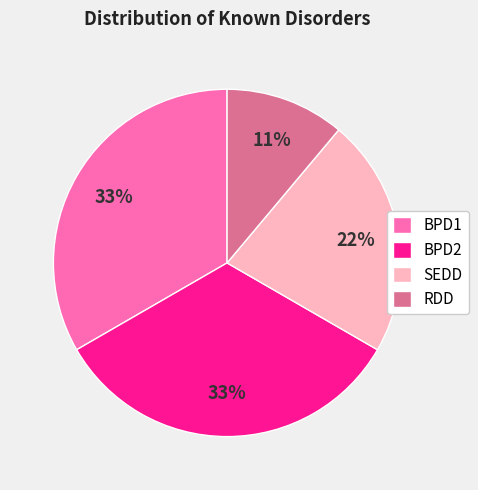

To the nearest percent, what is the average slice percentage?

25%